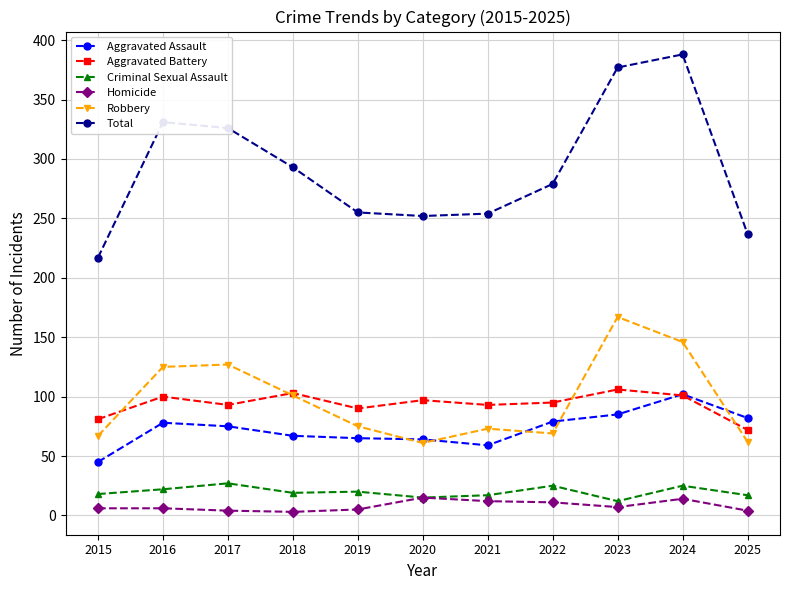

Which category has the highest value across all series?

2024